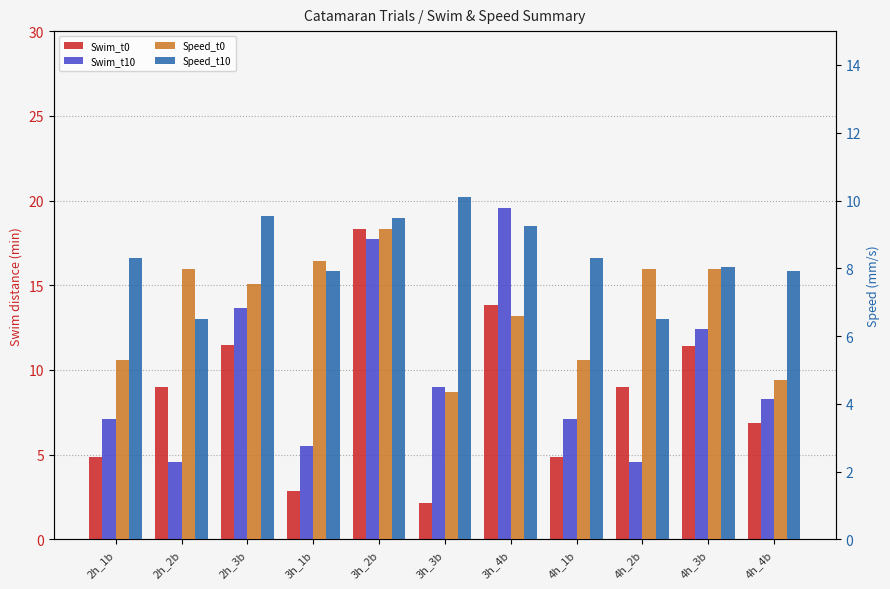

What position from the right is 3h_1b?

8